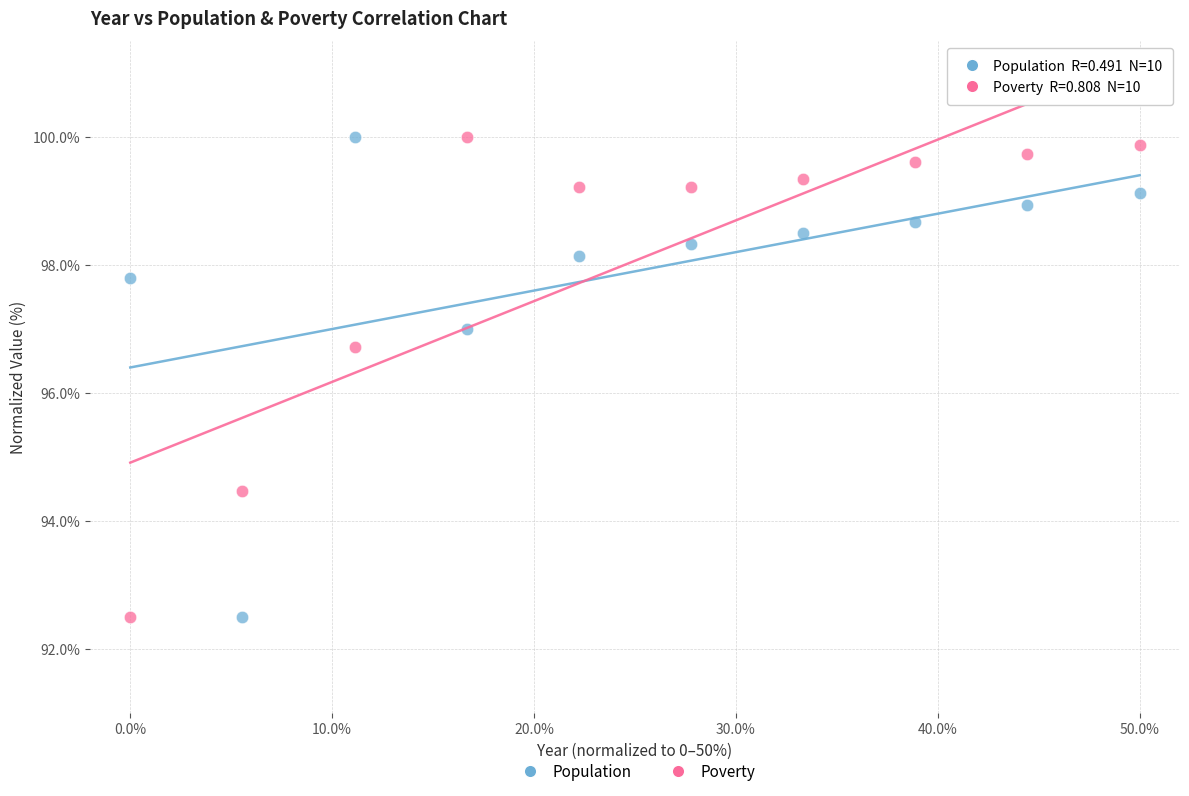

Across all series, what Y value is closest to 96?

96.7